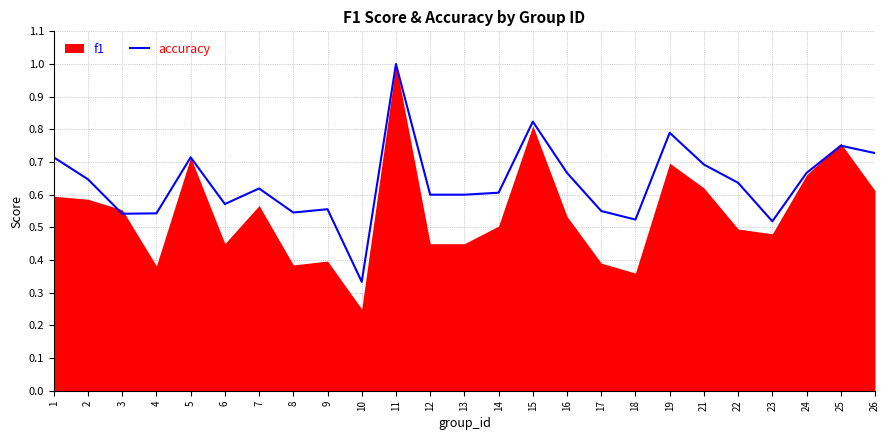

What is the greatest value displayed?

1.0